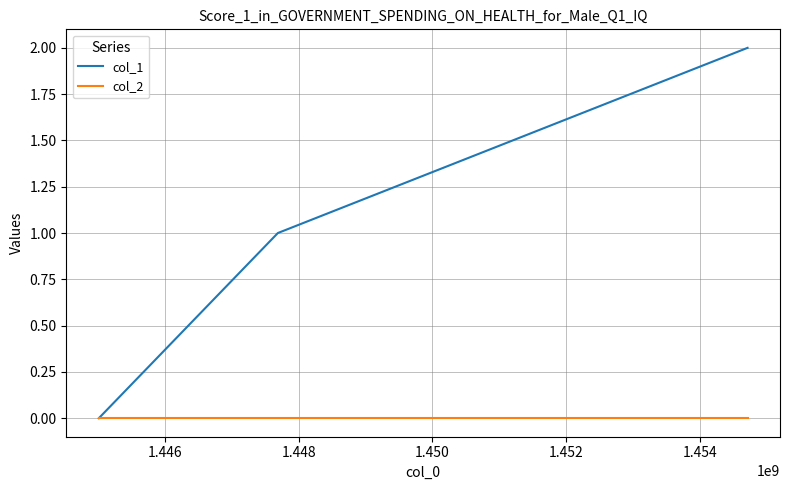

Rank the series by their maximum value, from lowest to highest.

col_2, col_1